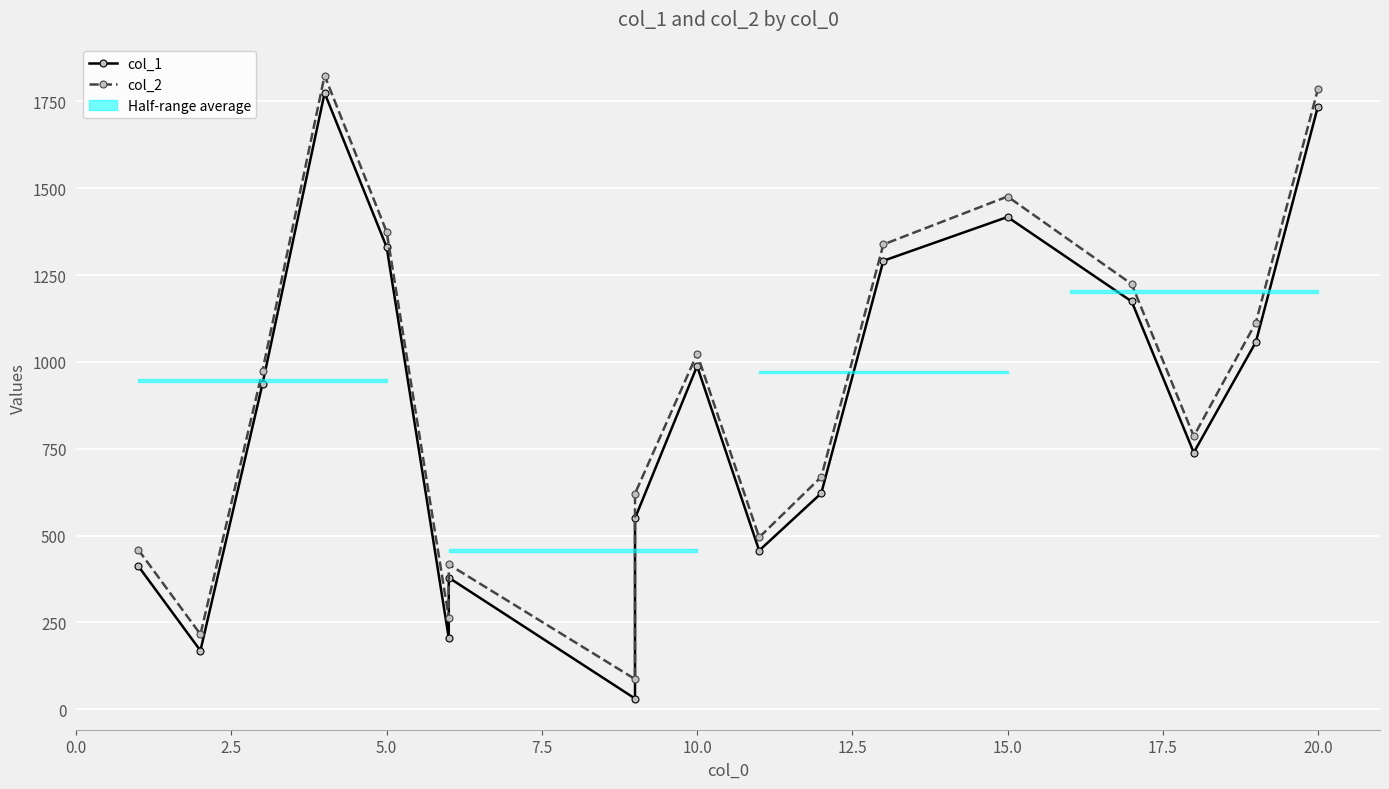

Is the value of col_1 at 14 greater than the value of col_2 at 11?

Yes